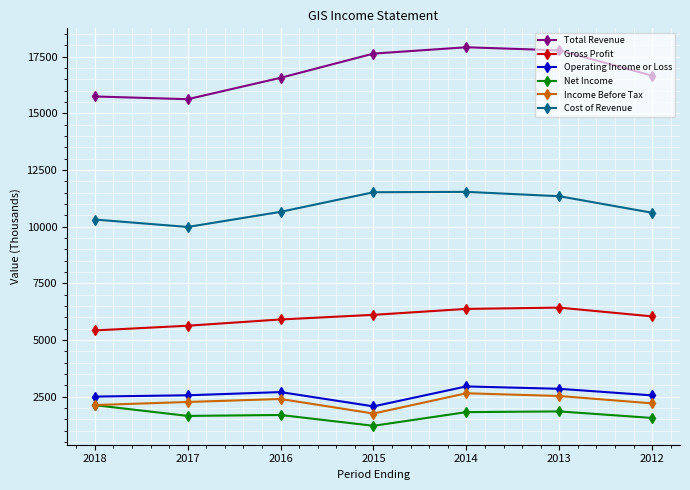

Does the chart have visible grid lines?

Yes